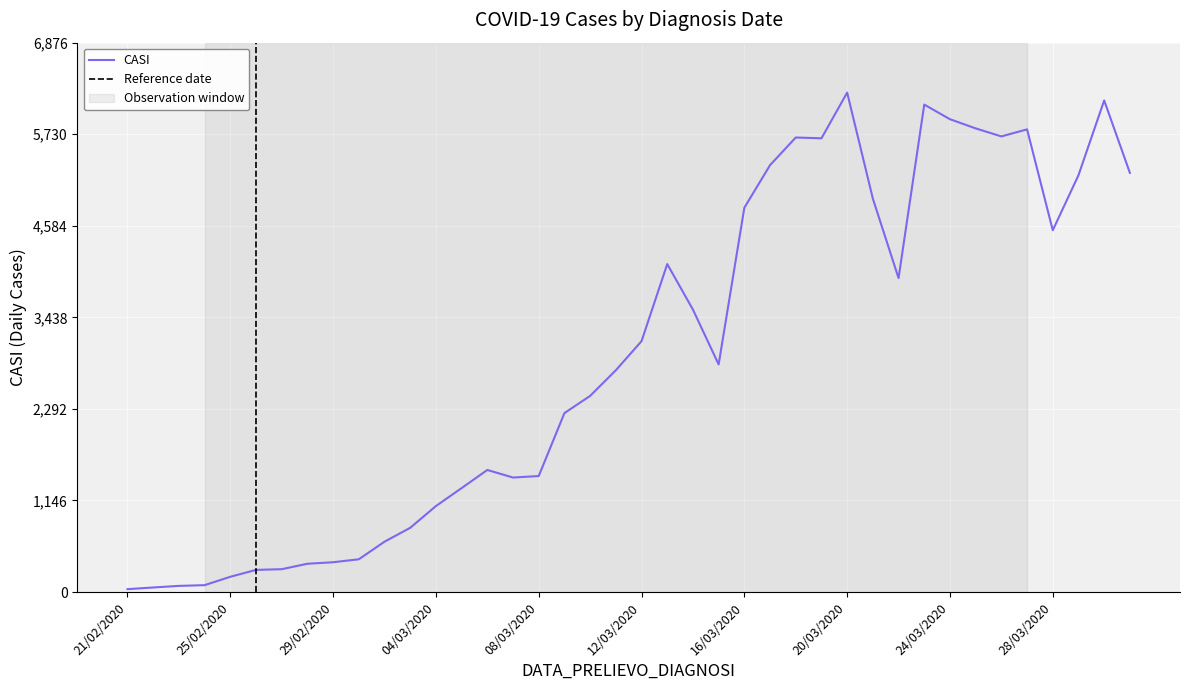

At which category does the data reach its first local valley?

07/03/2020